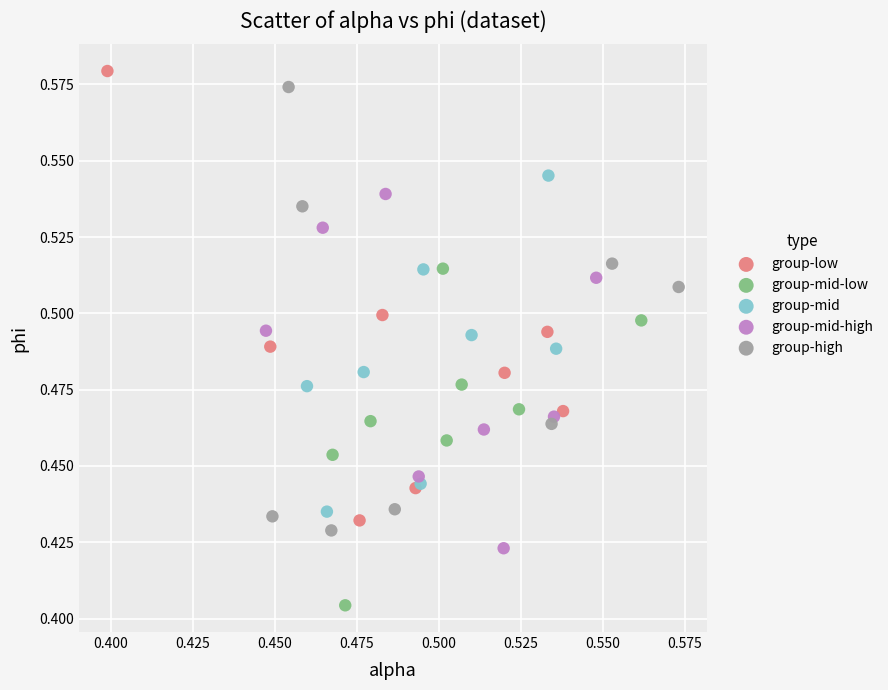

Which series reaches the minimum Y coordinate?

group-mid-low